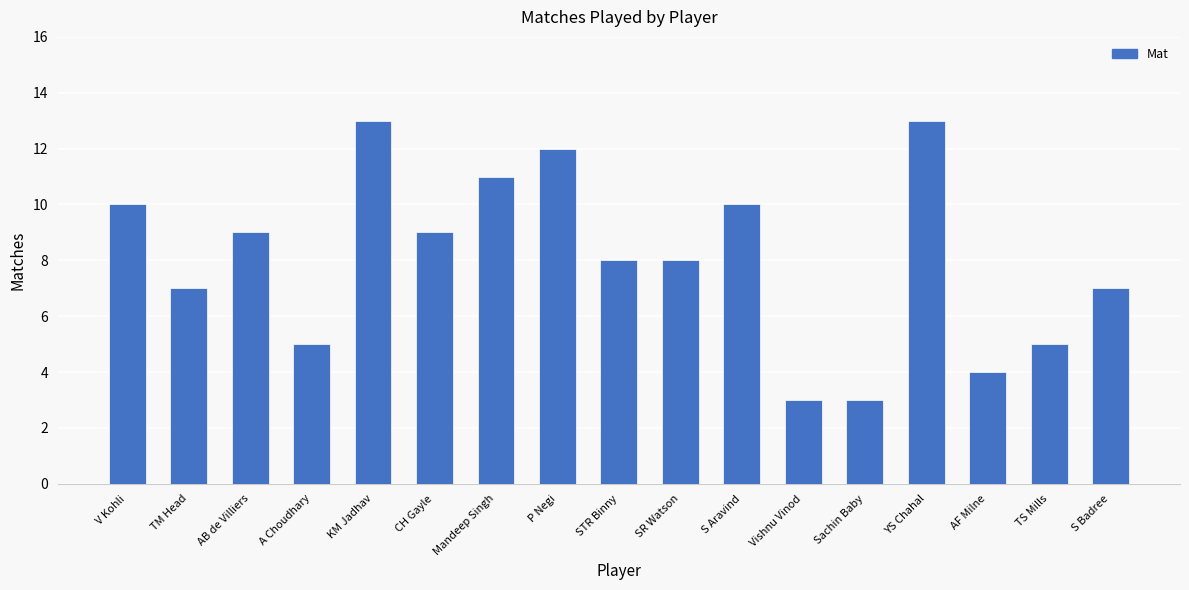

Reading left to right, transcribe all the data shown in this chart.

10	7	9	5	13	9	11	12	8	8	10	3	3	13	4	5	7